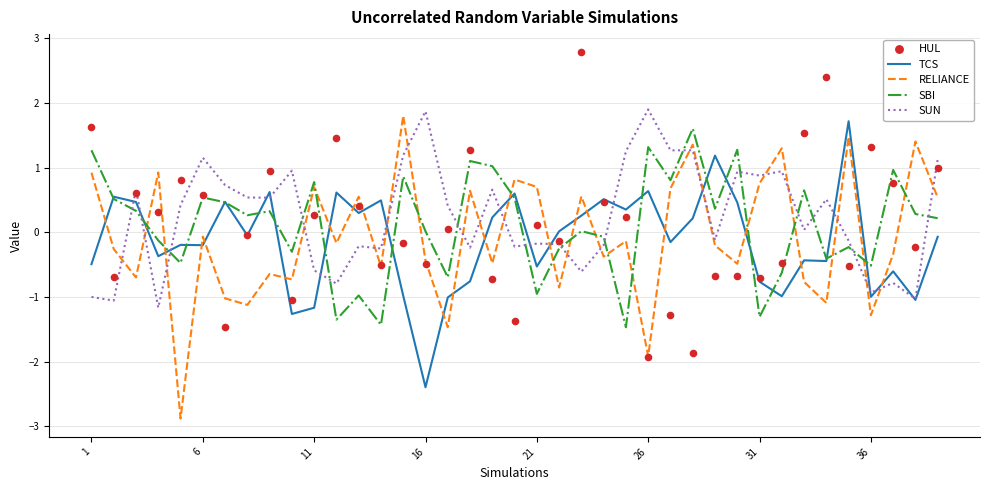

At how many categories does at least one series exceed 1?

21